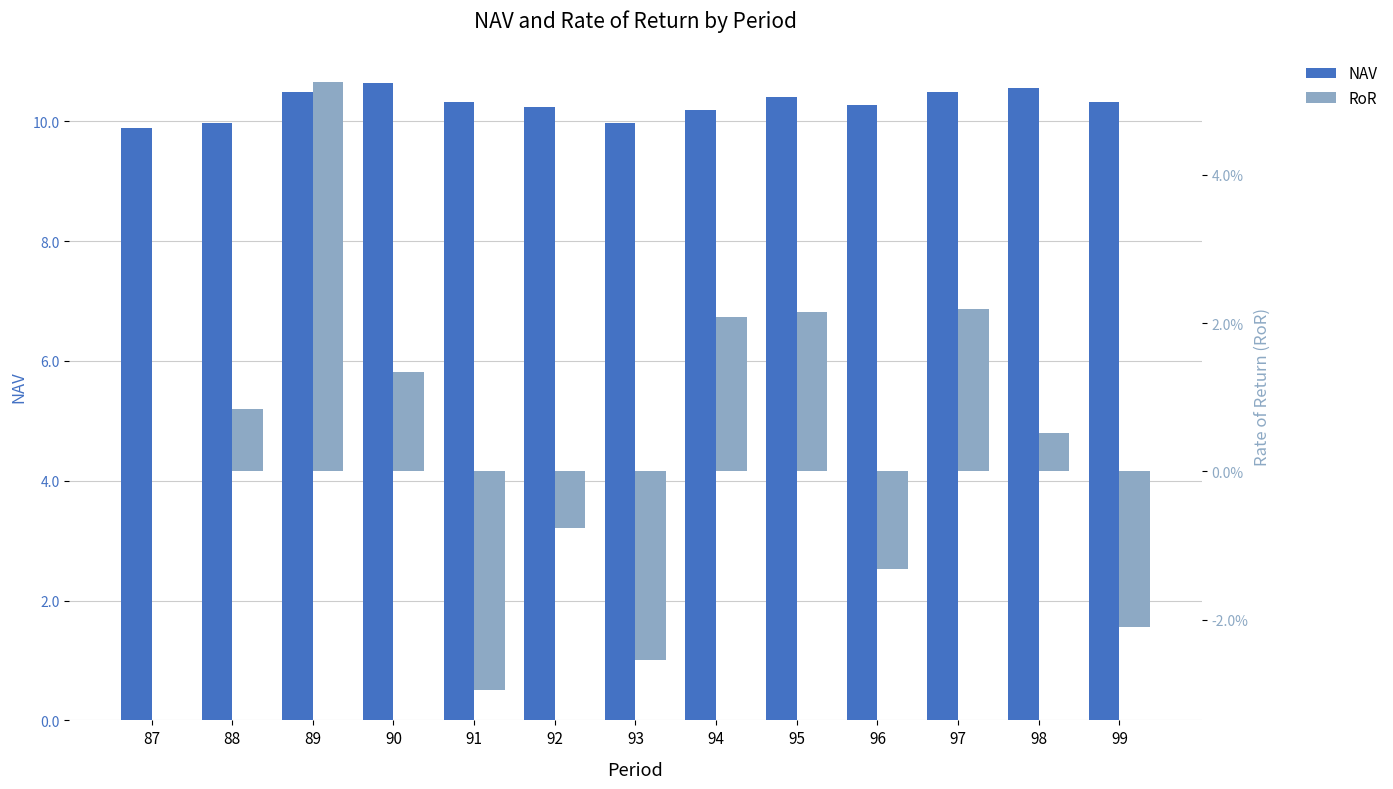

Reading left to right, list all the values displayed in this chart.

NAV: 87=9.9	88=10.0	89=10.5	90=10.6	91=10.3	92=10.2	93=10.0	94=10.2	95=10.4	96=10.3	97=10.5	98=10.5	99=10.3
RoR: 87=0.0	88=0.0	89=0.1	90=0.0	91=-0.0	92=-0.0	93=-0.0	94=0.0	95=0.0	96=-0.0	97=0.0	98=0.0	99=-0.0